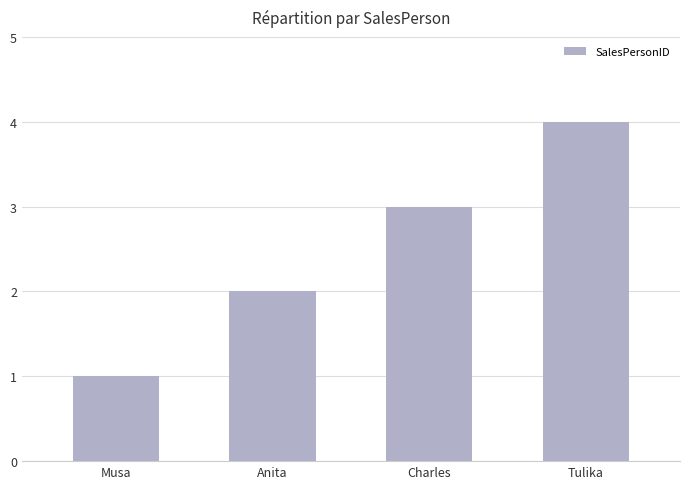

Which has a higher value, Charles or Anita?

Charles